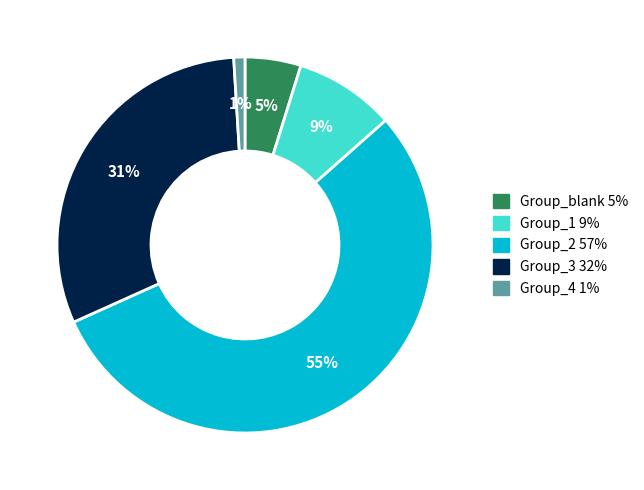

To the nearest percent, what is the average slice percentage?

20%